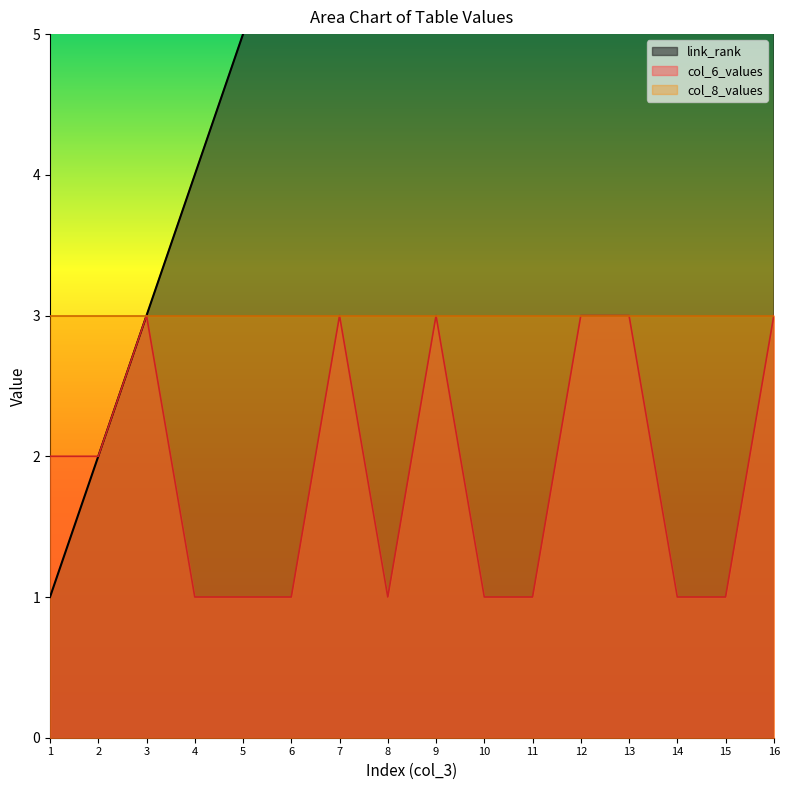

The value of col_6_values at 4 is 1. True or false?

True